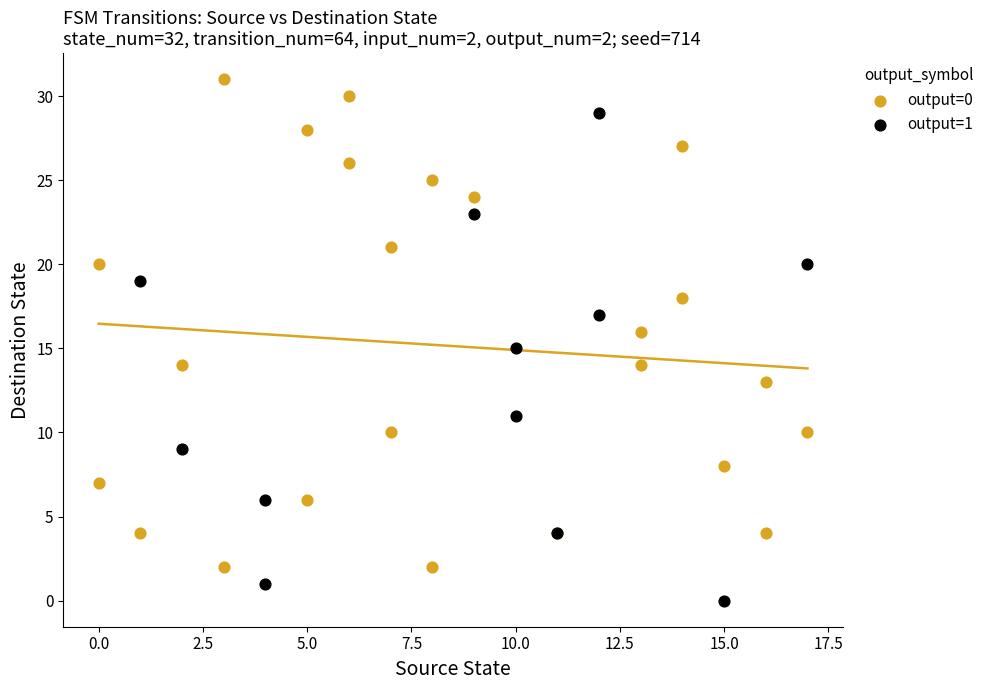

Which series reaches the maximum Y coordinate?

output=0